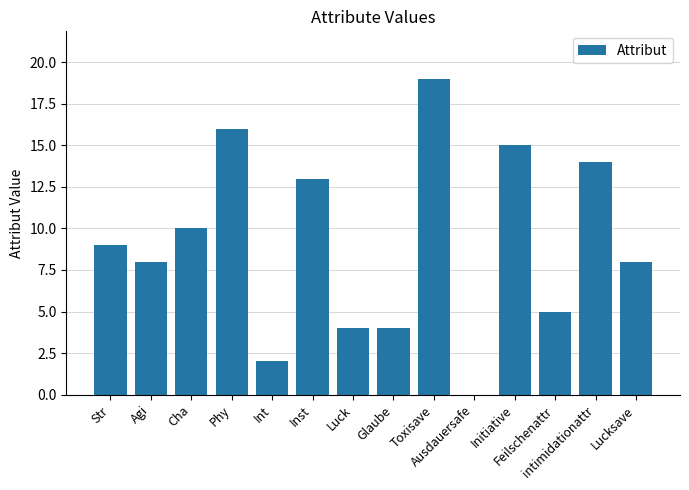

How many categories are shown in the chart?

14